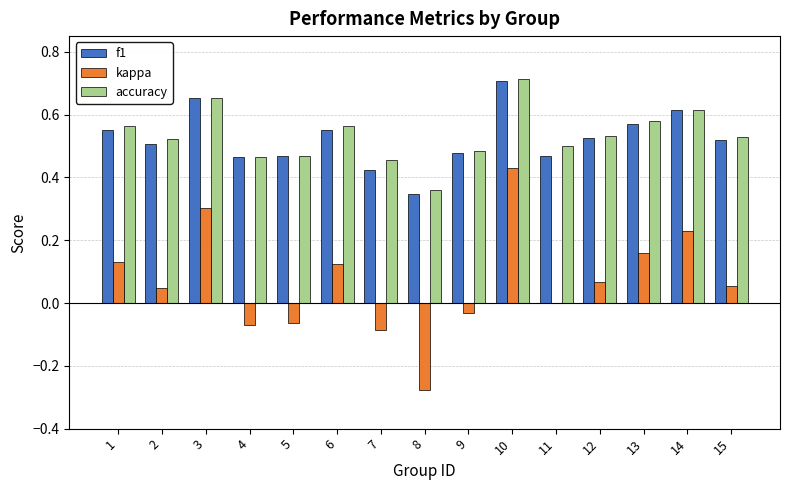

Is the value of kappa at 13 greater than the value of f1 at 2?

No